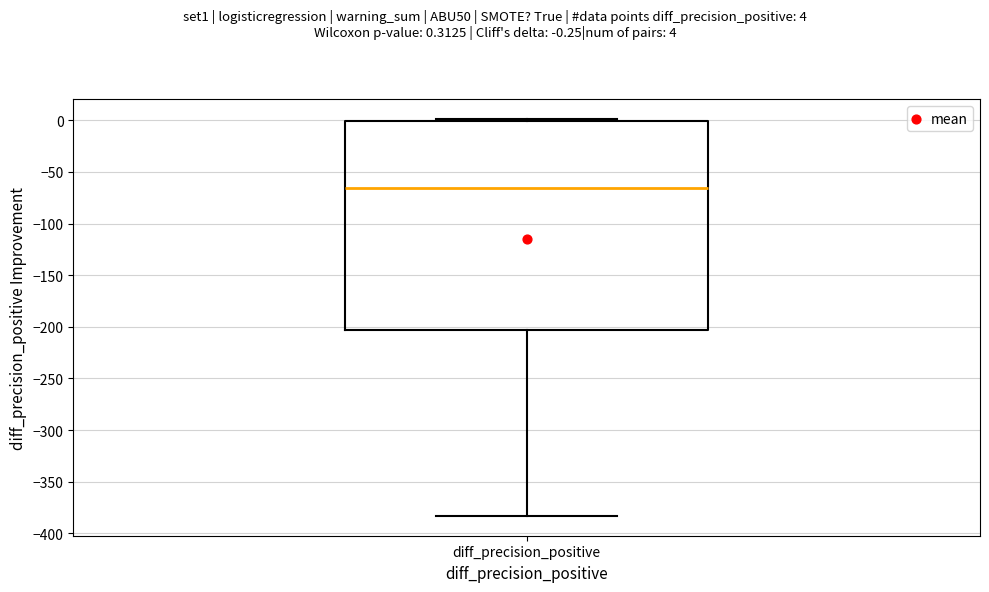

Read this box plot against the y-axis: the position of the median line, the range covered by the box, and the ends of both whiskers. The values are not printed on the chart, so give them approximately, as read against the axis.

median -65, box -205 to 0, whiskers -385 to 0 (just above the box's upper edge)